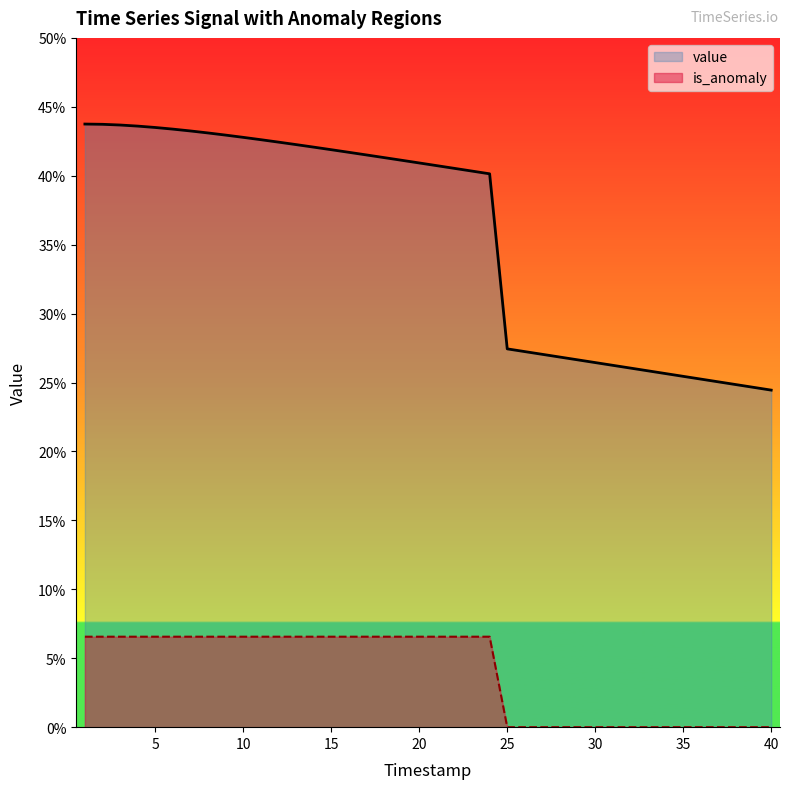

Between 25 and 45, which series saw the biggest shift?

value